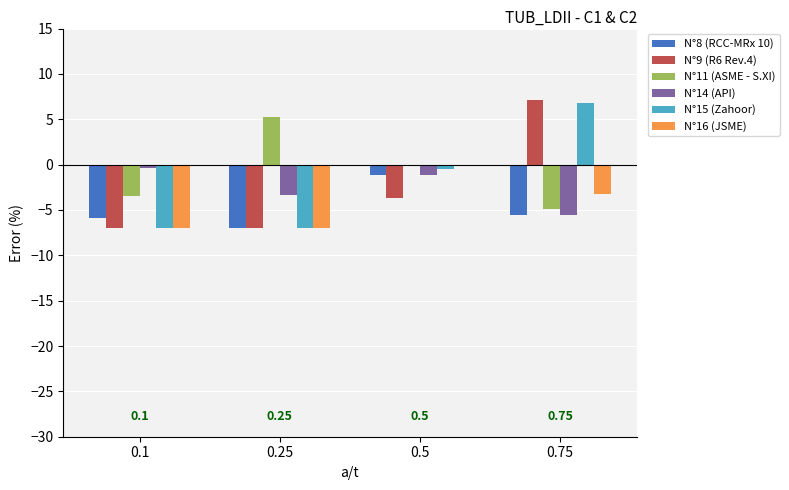

What is the sum of all N°9 (R6 Rev.4) values?

-10.6